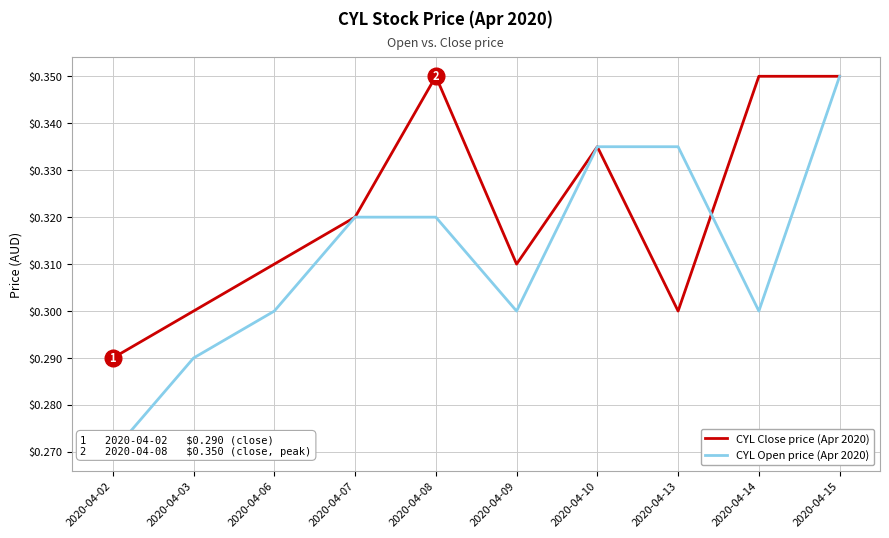

Where is CYL Close price (Apr 2020) nearest to the value 0?

2020-04-02